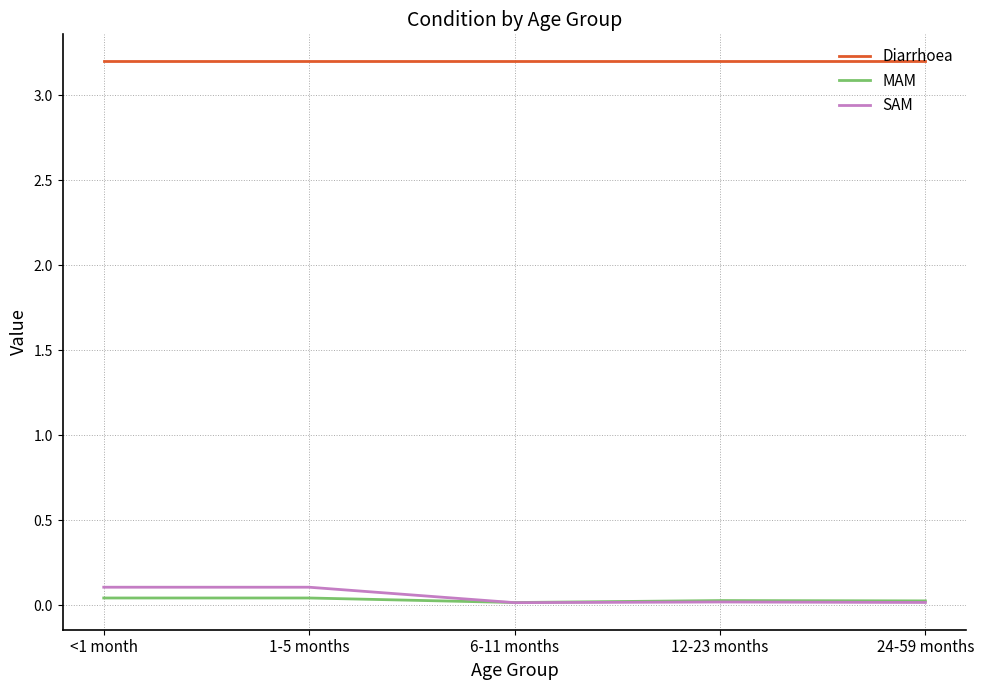

Does the chart display data point markers on the line(s)?

No